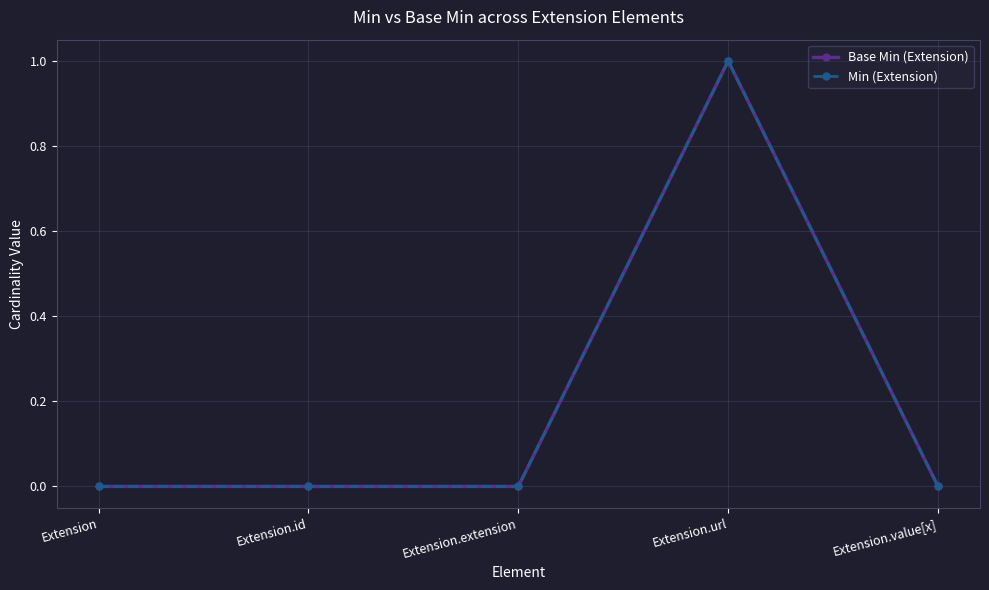

Is this an area chart (filled region under the line)?

No